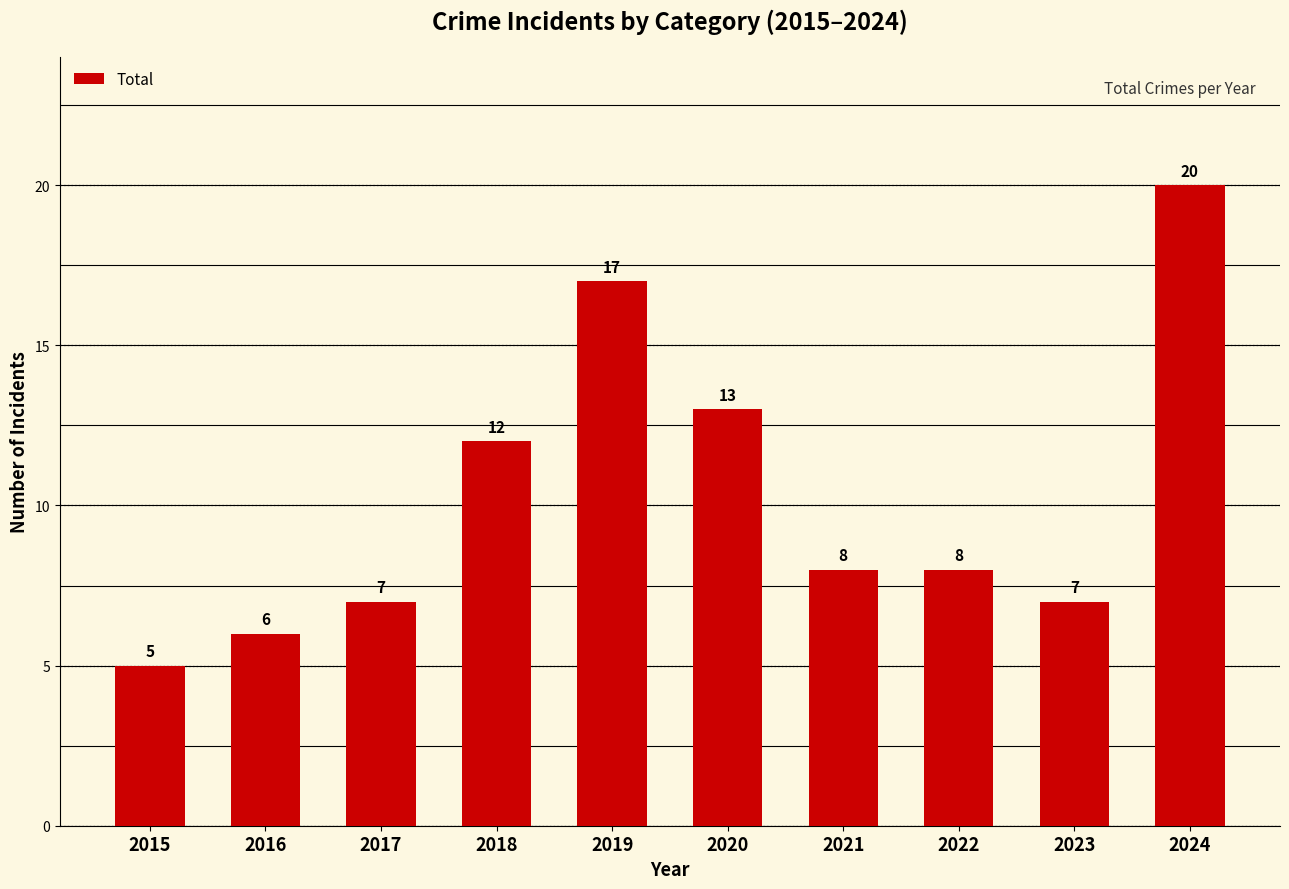

True or false: the data shows 8 at 2022.

True